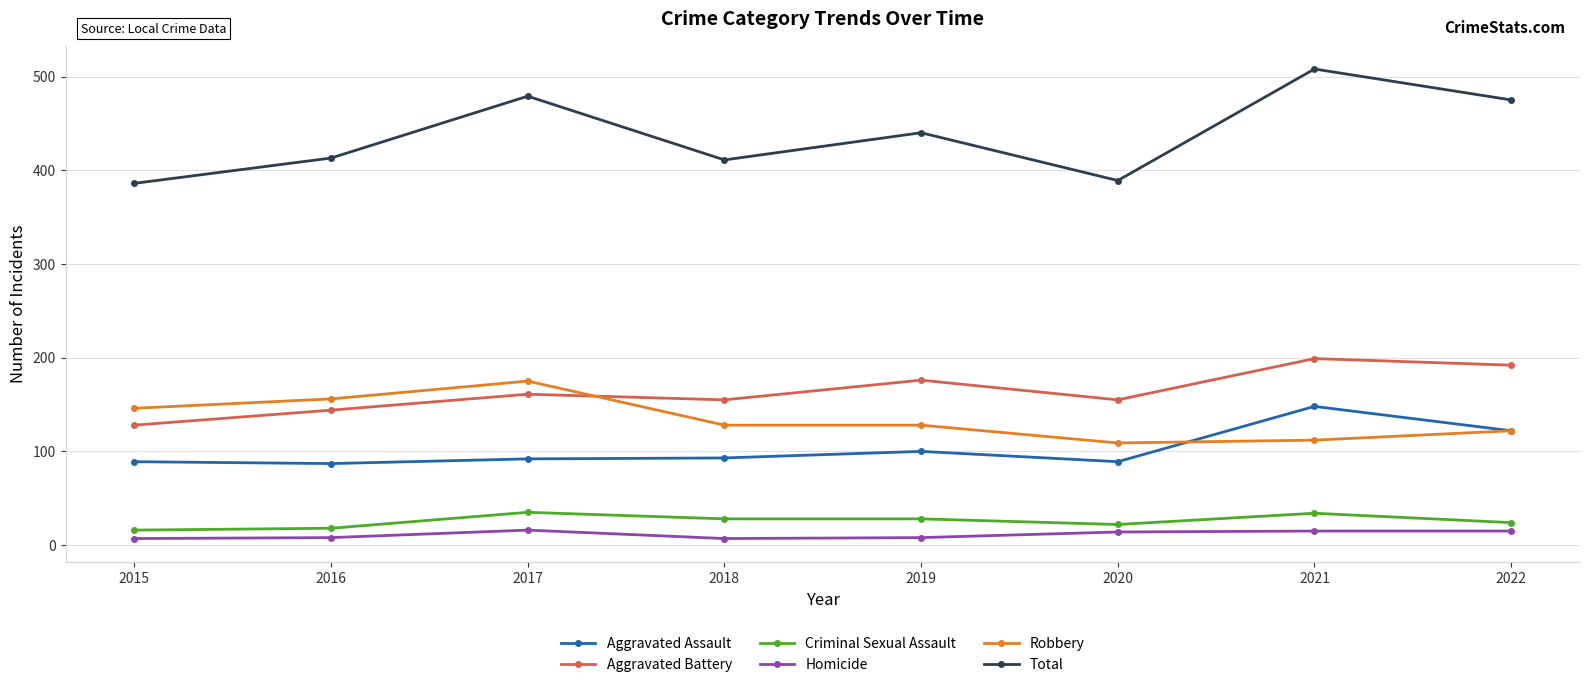

How many interior local peaks does the Total series have?

3